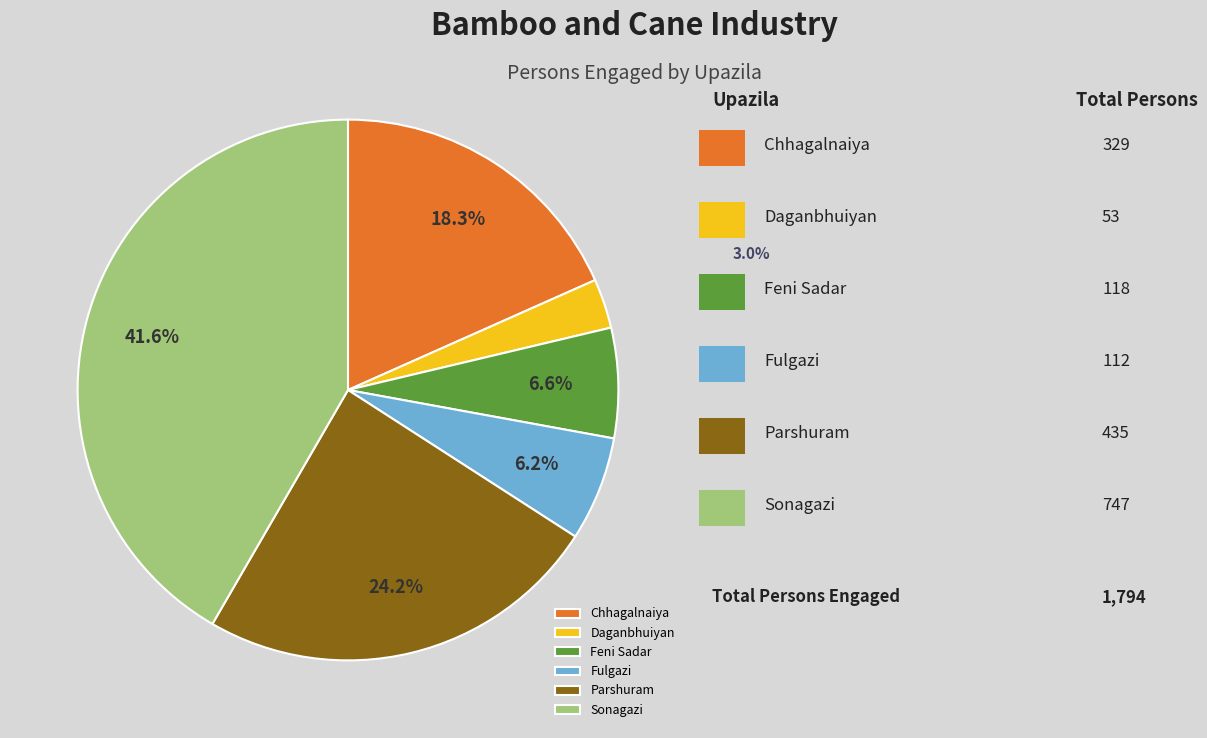

What is the smallest slice in the pie chart?

Daganbhuiyan